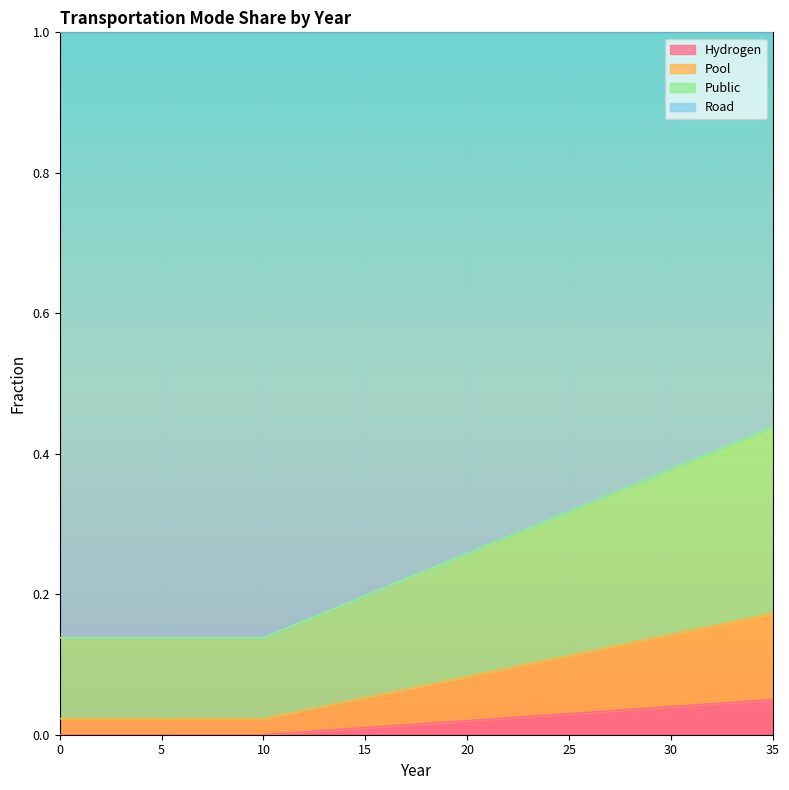

Is it true that frac_trns_pkm_dem_private_and_public_pu equals 0.2 at 5?

False